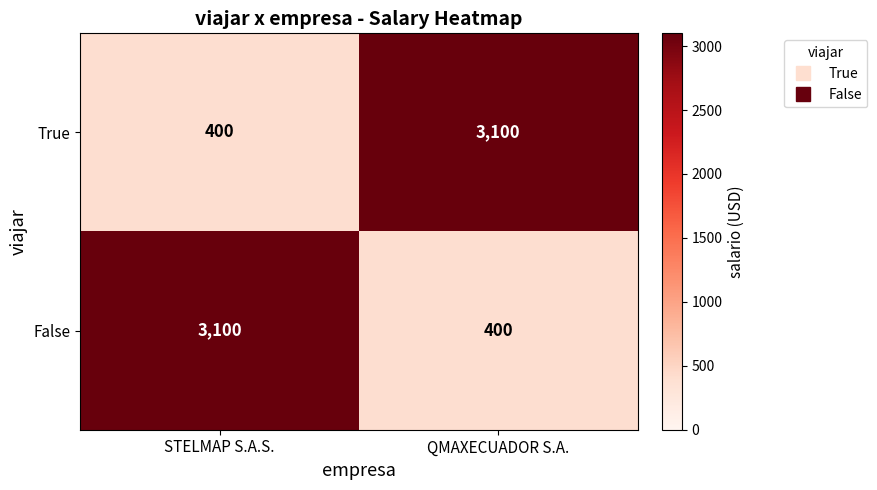

True or false: False has a value of 4324 at STELMAP S.A.S..

False